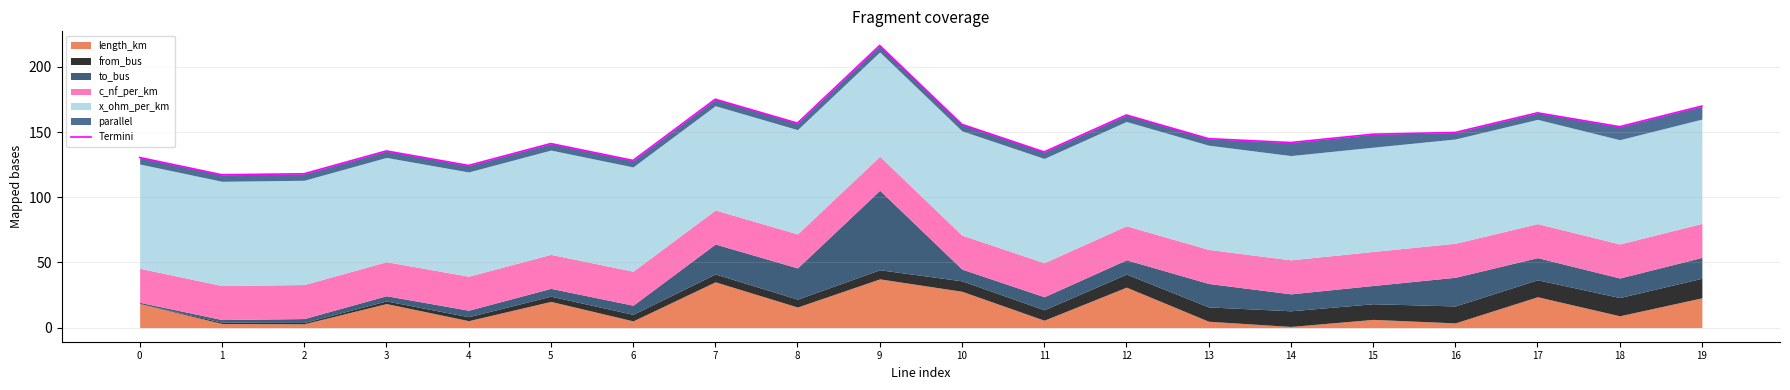

At which category does the data reach its first local valley?

1